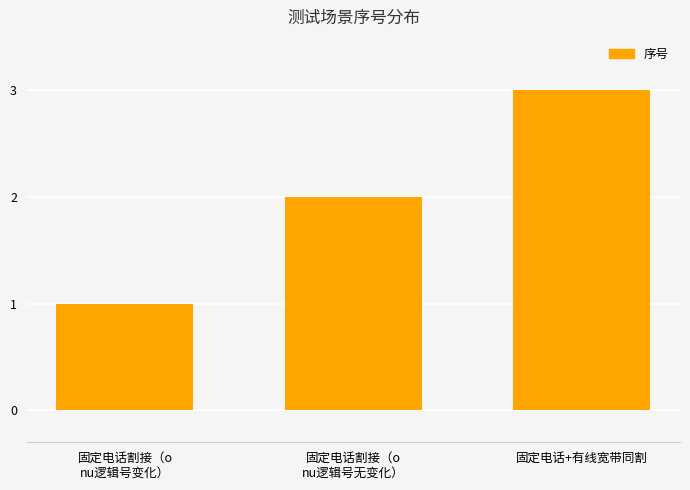

What is the label of the 3rd bar from the left?

固定电话+有线宽带同割